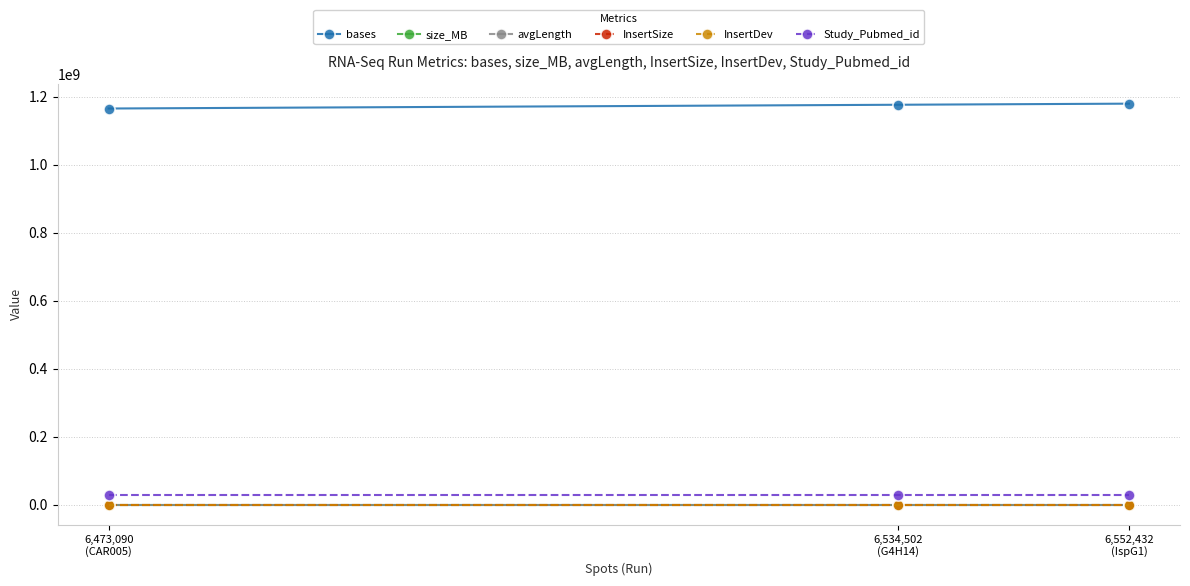

What is the average value of the Study_Pubmed_id series?

28864262